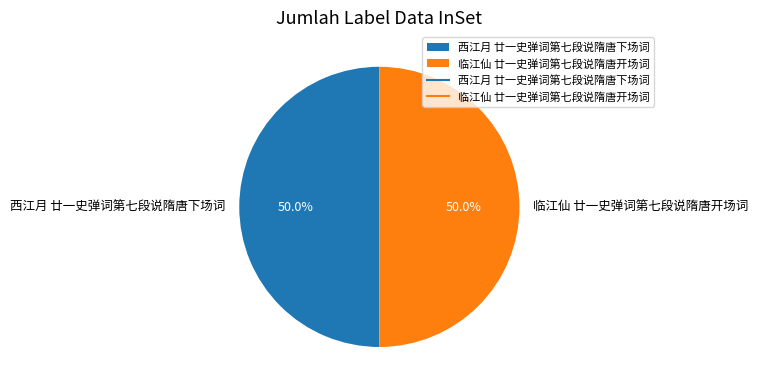

What percentage is NOT represented by 西江月 廿一史弹词第七段说隋唐下场词?

50.0%